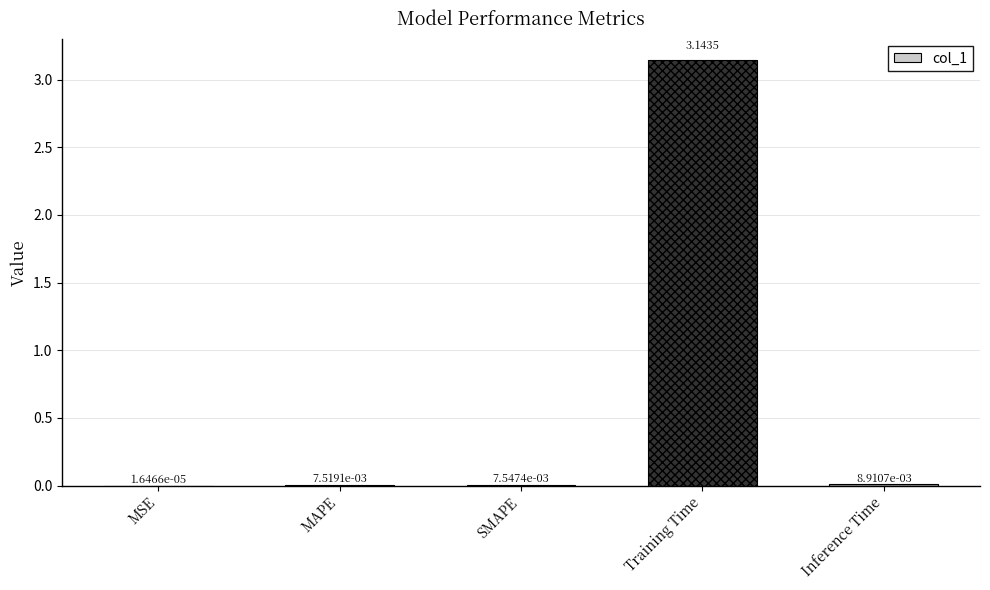

At which label is the value closest to 1?

Inference Time